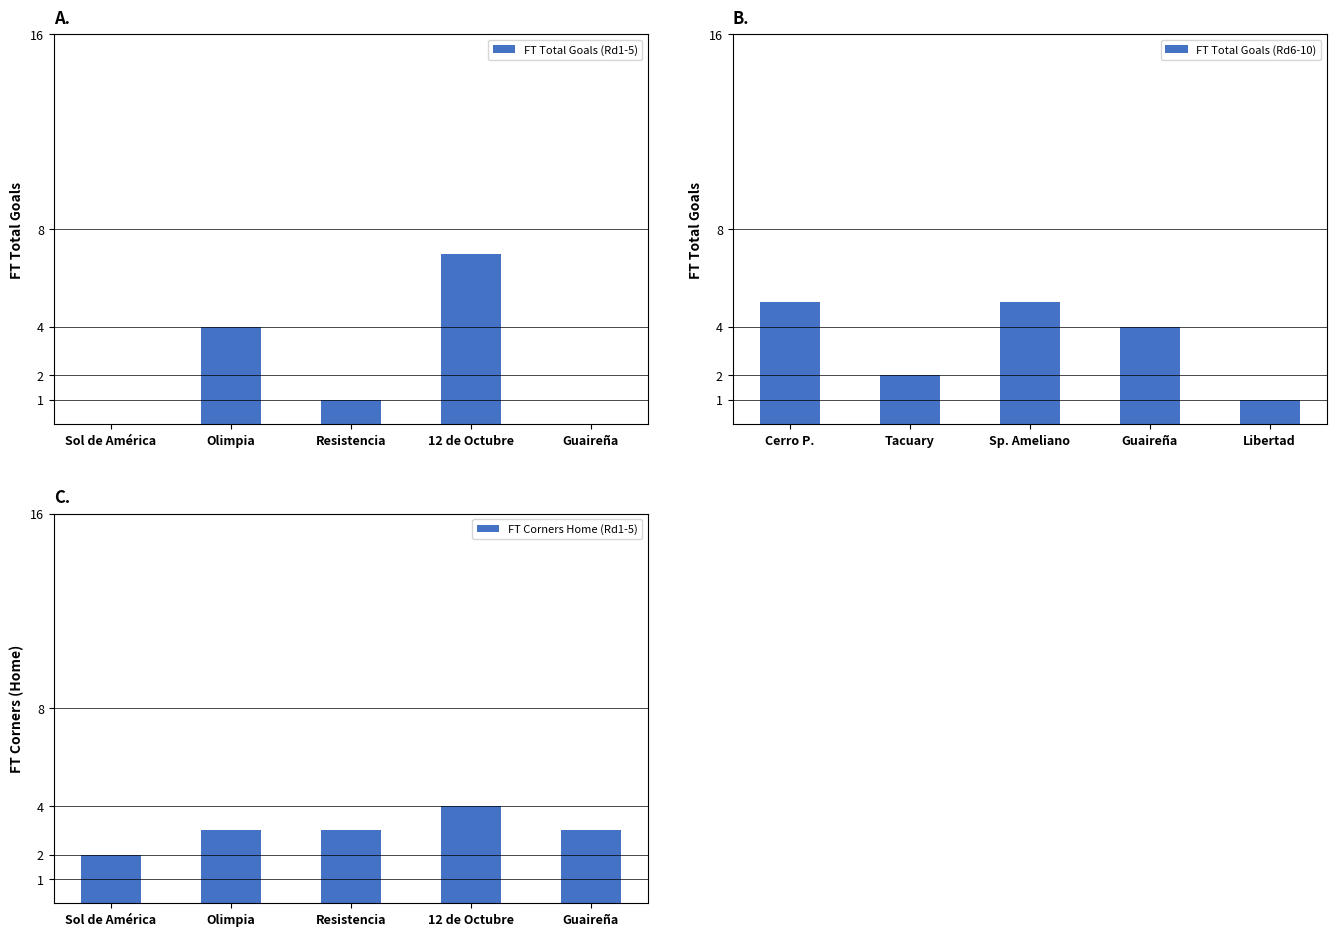

What is the maximum value shown in the chart?

7